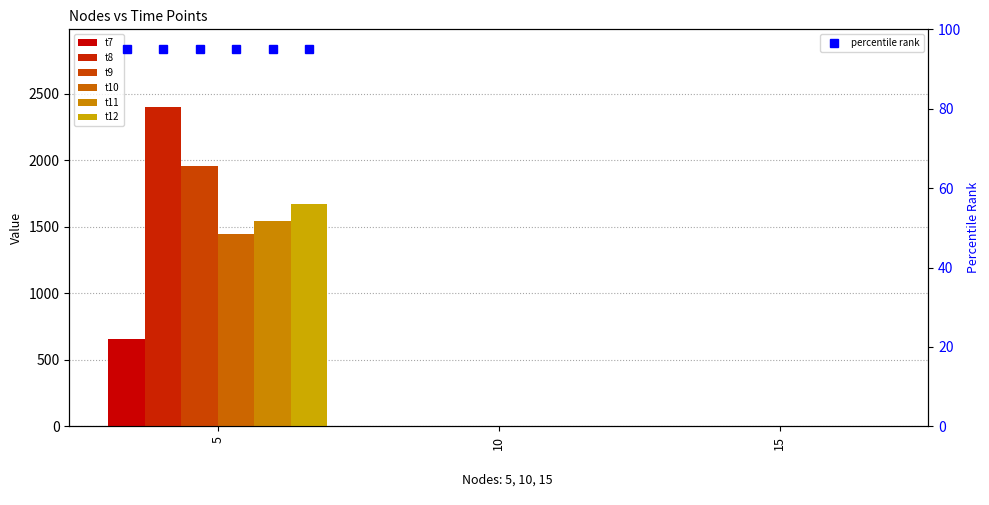

What are all the series names shown in the legend?

t7, t8, t9, t10, t11, t12